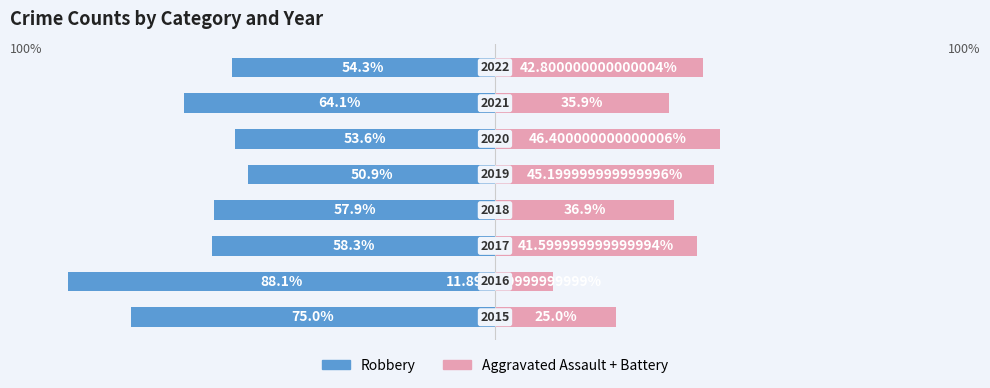

What is the difference between the highest and lowest values at 0?

100.0